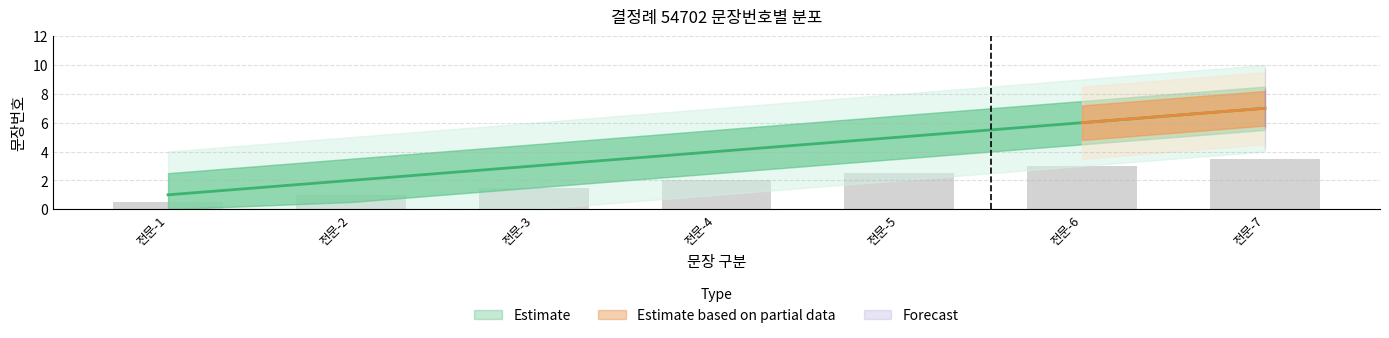

Between 전문-1 and 전문-6, which is larger?

전문-6